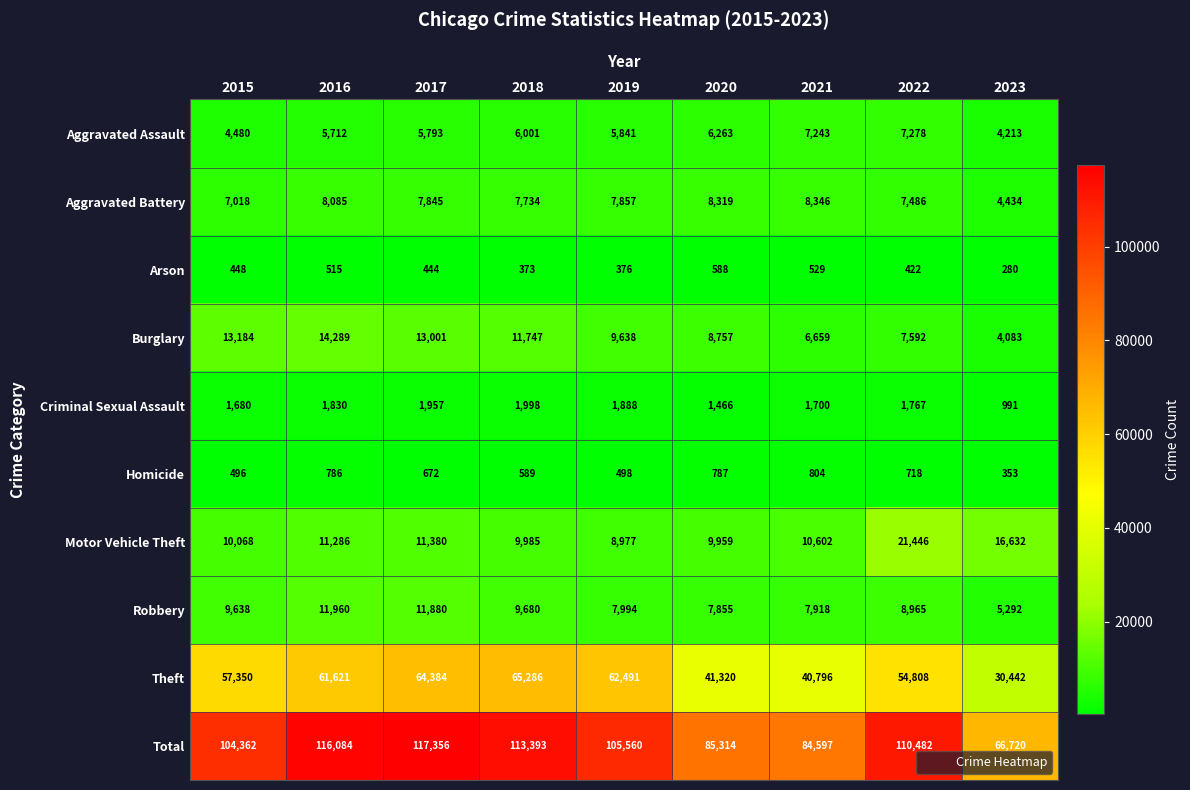

True or false: Arson has a value of 448 at 2015.

True